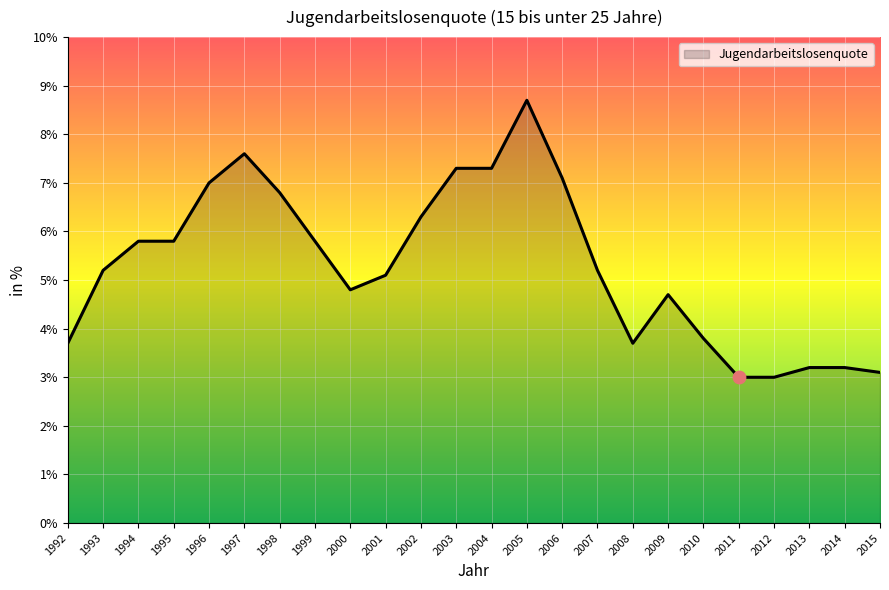

What is the ratio of the value at 2007 to the value at 2006?

0.7